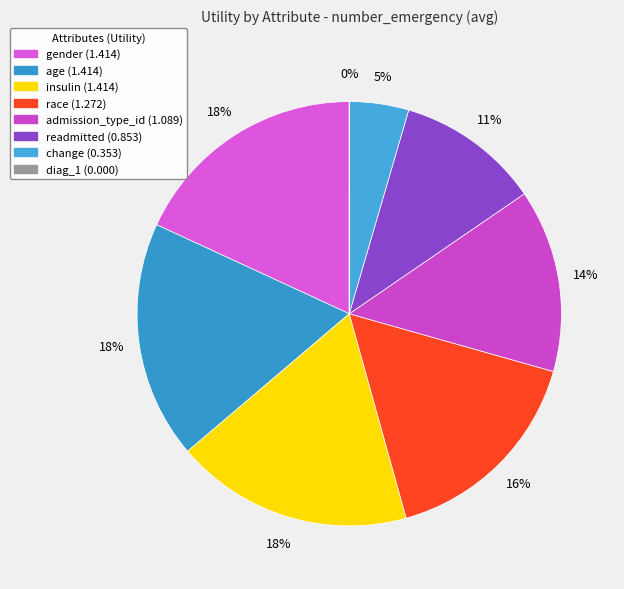

Combined, do gender and diag_1 account for over 50%?

No